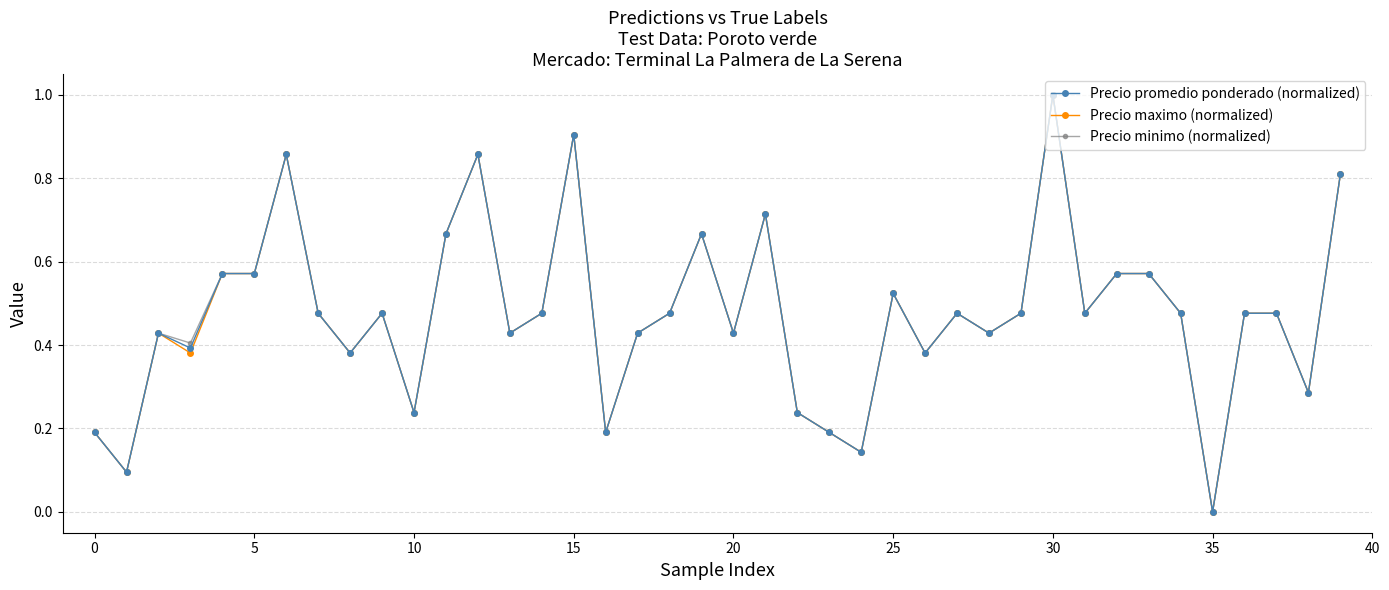

Rank the series by their average value, from highest to lowest.

Precio minimo (normalized), Precio promedio ponderado (normalized), Precio maximo (normalized)